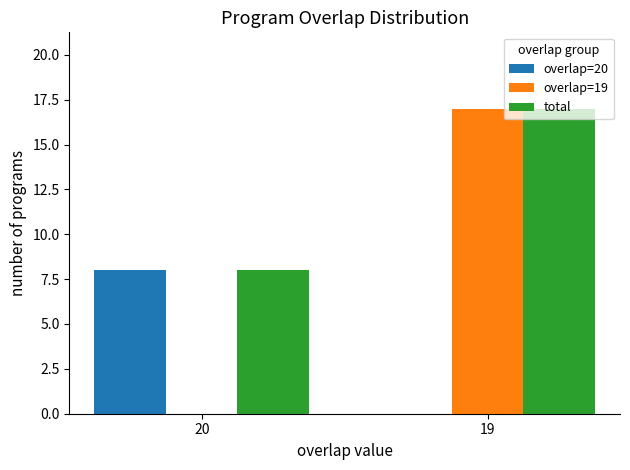

Reading left to right, what are all the values shown in this chart?

overlap=20: 8	0
overlap=19: 0	17
total: 8	17